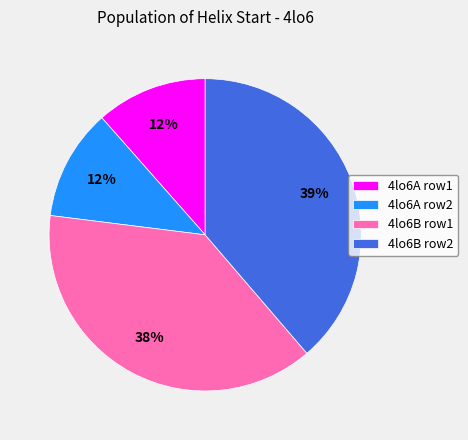

What is the ratio of the value at 4lo6A row1 to the value at 4lo6A row2?

1.0